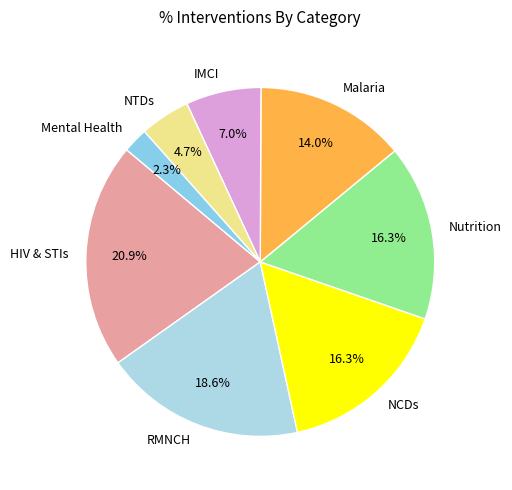

To the nearest percent, what is the difference between the HIV & STIs and NCDs slice percentages?

5%